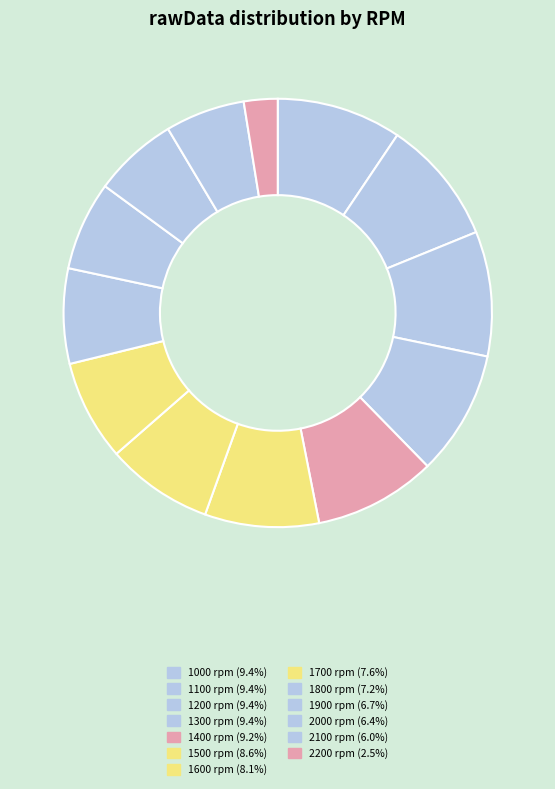

Which has a higher value, 2100 or 1200?

1200